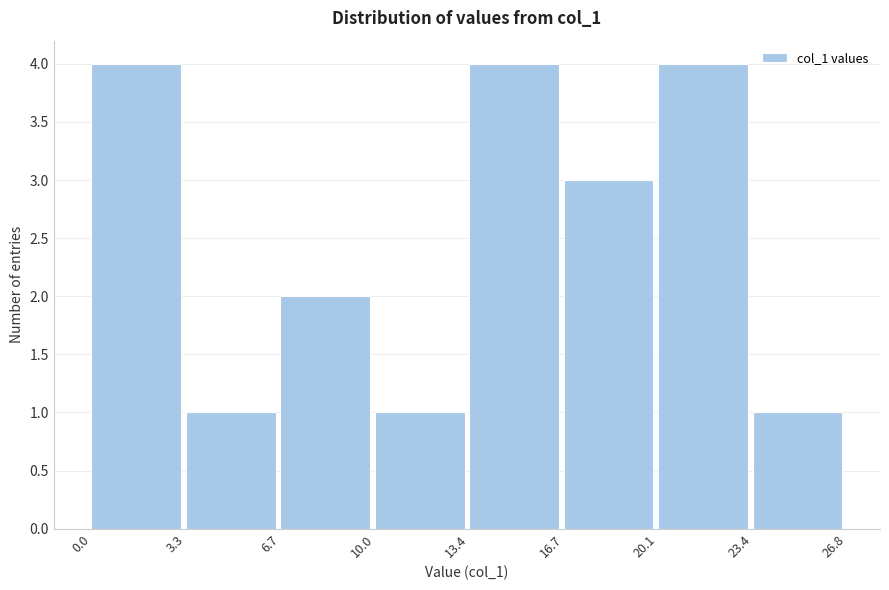

Reading left to right, list every bar in this chart as the range it spans on the x-axis followed by its height. The values are not printed on the chart, so give them approximately, as read against the axis.

0.0 to 3.3: 4
3.3 to 6.7: 1
6.7 to 10.0: 2
10.0 to 13.4: 1
13.4 to 16.7: 4
16.7 to 20.1: 3
20.1 to 23.4: 4
23.4 to 26.8: 1